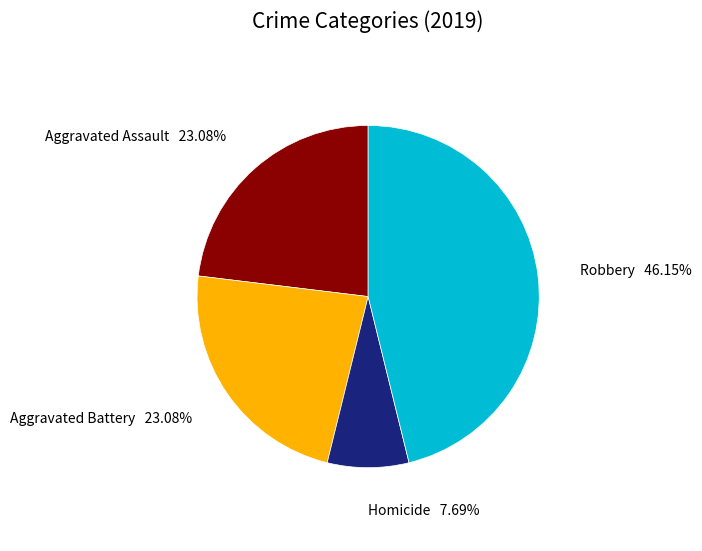

Is there a majority slice in this chart?

No